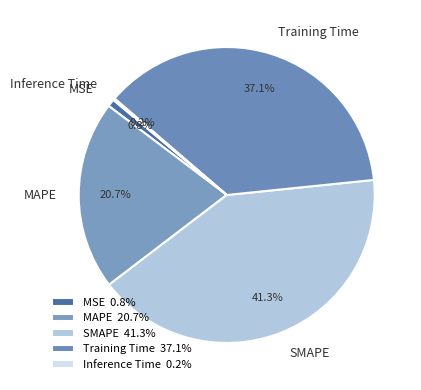

What percentage is the SMAPE slice, to the nearest percent?

41%